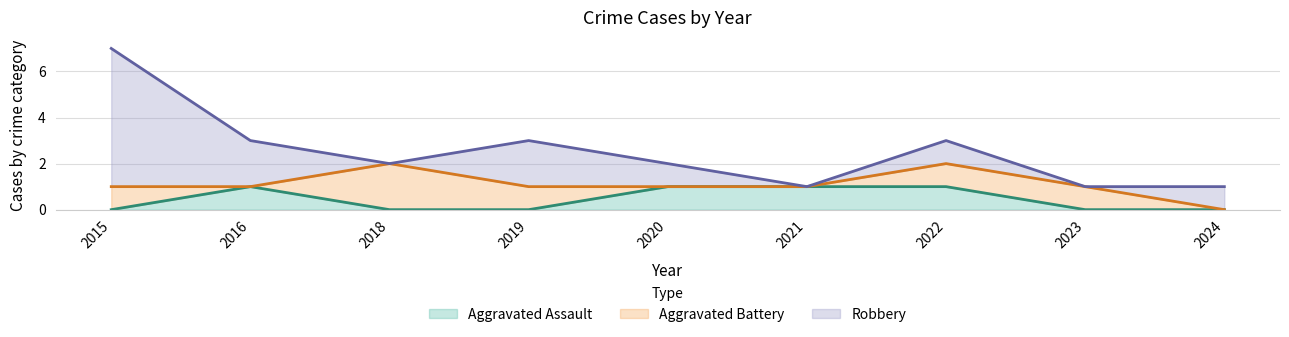

Which category has the highest value in the Total series?

2015